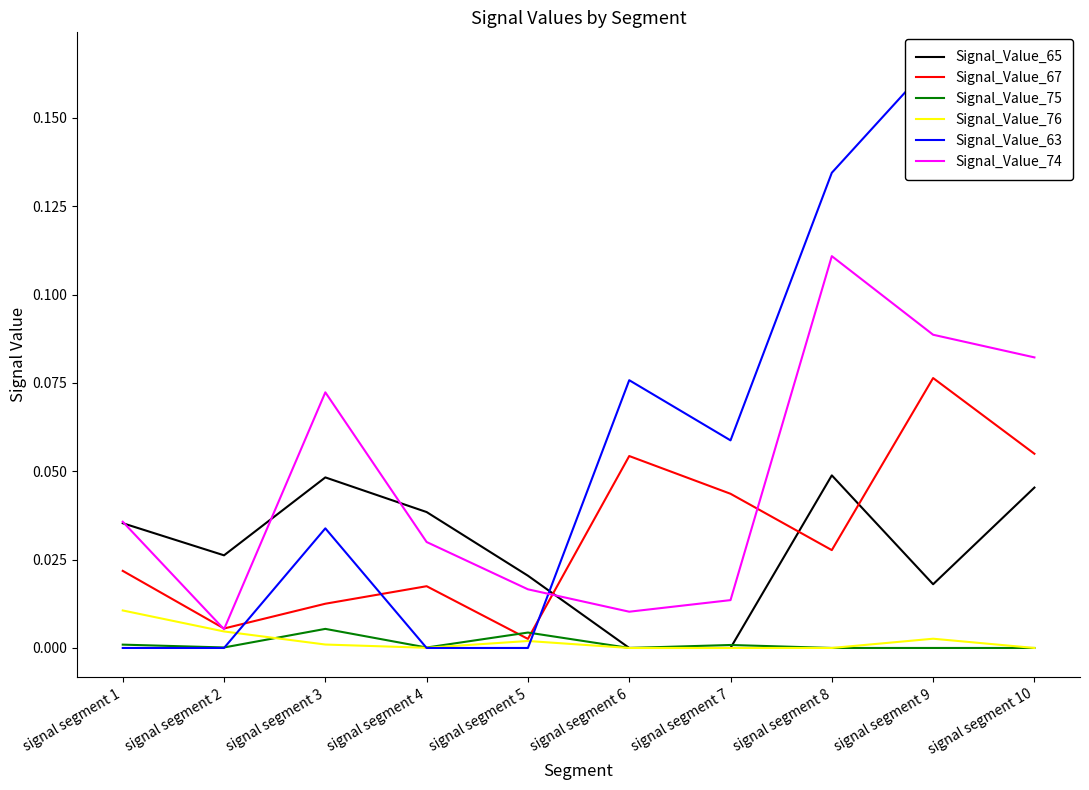

Is it true that Signal_Value_74 equals 0.0 at signal segment 4?

True